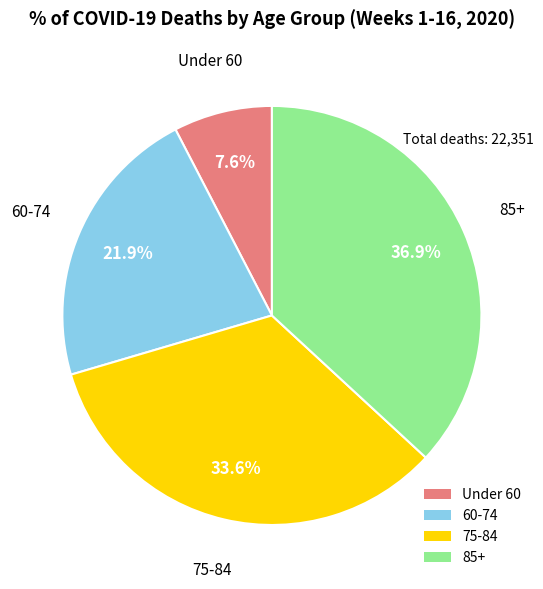

Does Under 60 account for over 50% of the chart?

No